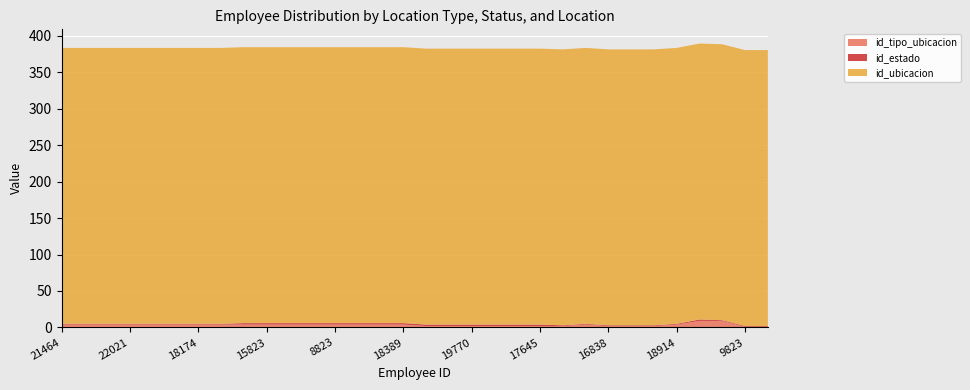

Reading left to right, list all the values displayed in this chart.

id_tipo_ubicacion: 4	4	4	4	4	4	4	4	4	4	4	4	4	4	4	4	2	2	2	2	2	2	2	4	2	2	2	4	9	9	1	1
id_estado: 1	1	1	1	1	1	1	1	2	2	2	2	2	2	2	2	2	2	2	2	2	2	1	1	1	1	1	1	2	1	1	1
id_ubicacion: 378	378	378	378	378	378	378	378	378	378	378	378	378	378	378	378	378	378	378	378	378	378	378	378	378	378	378	378	378	378	378	378